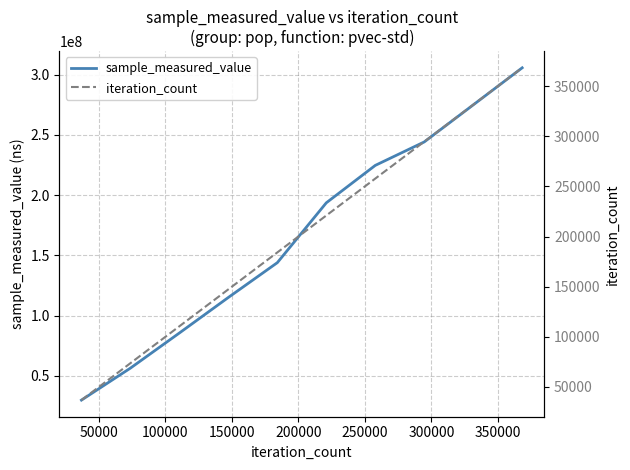

What are all the series names shown in the legend?

sample_measured_value, iteration_count